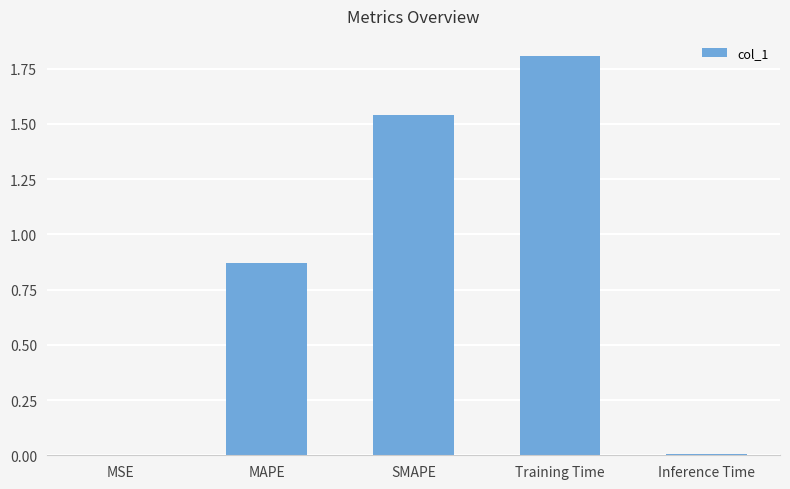

Which has a higher value, Training Time or SMAPE?

Training Time